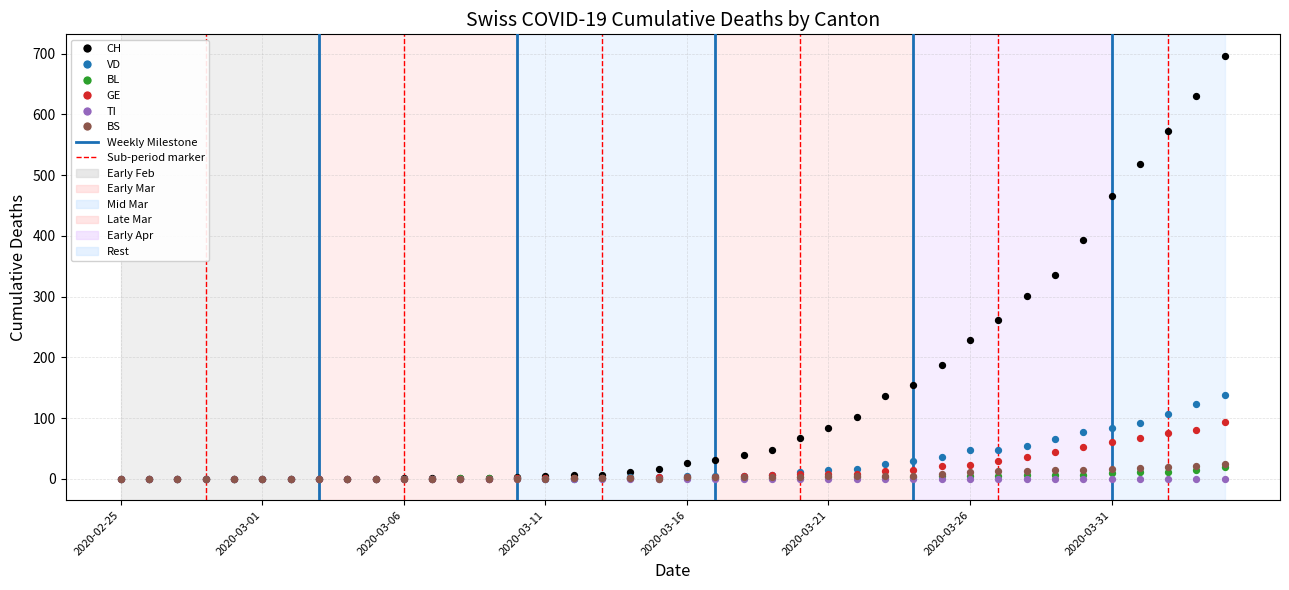

Across all series, what Y value is closest to 348?

335